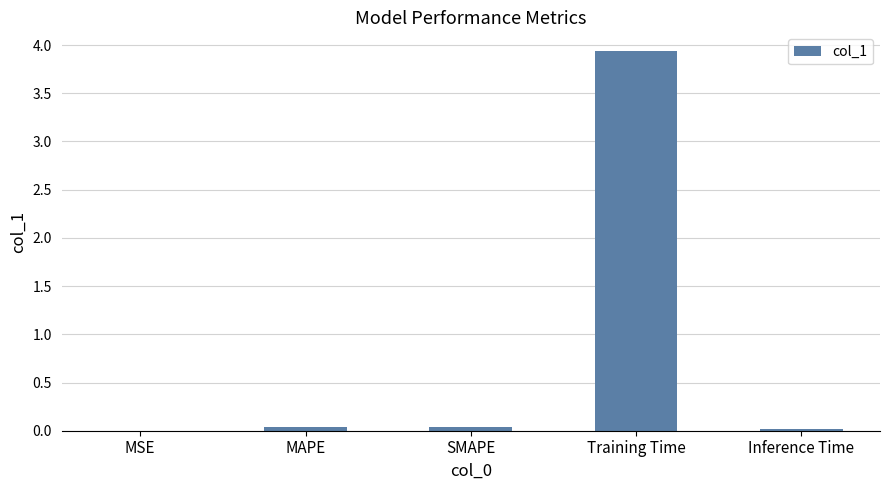

At which category does the chart reach its peak across all series?

Training Time